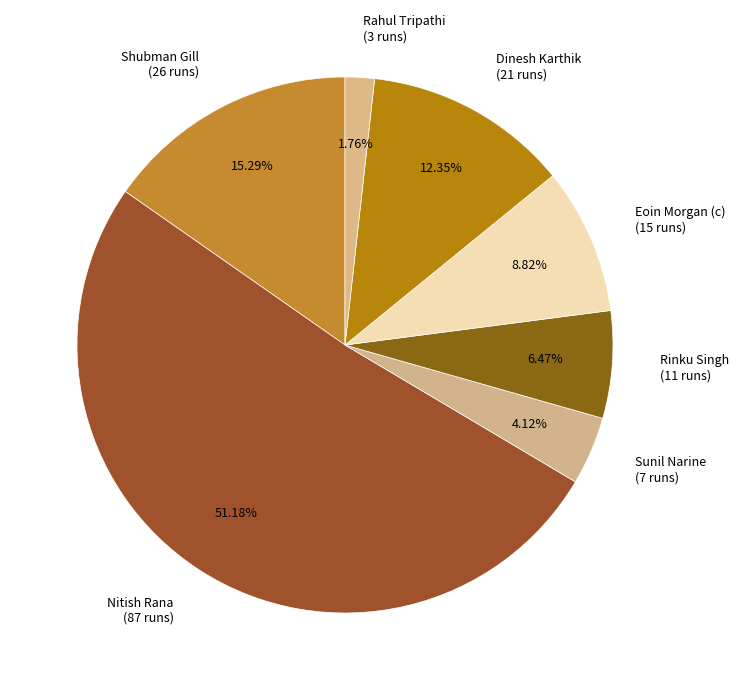

What is the largest slice in the pie chart?

Nitish Rana